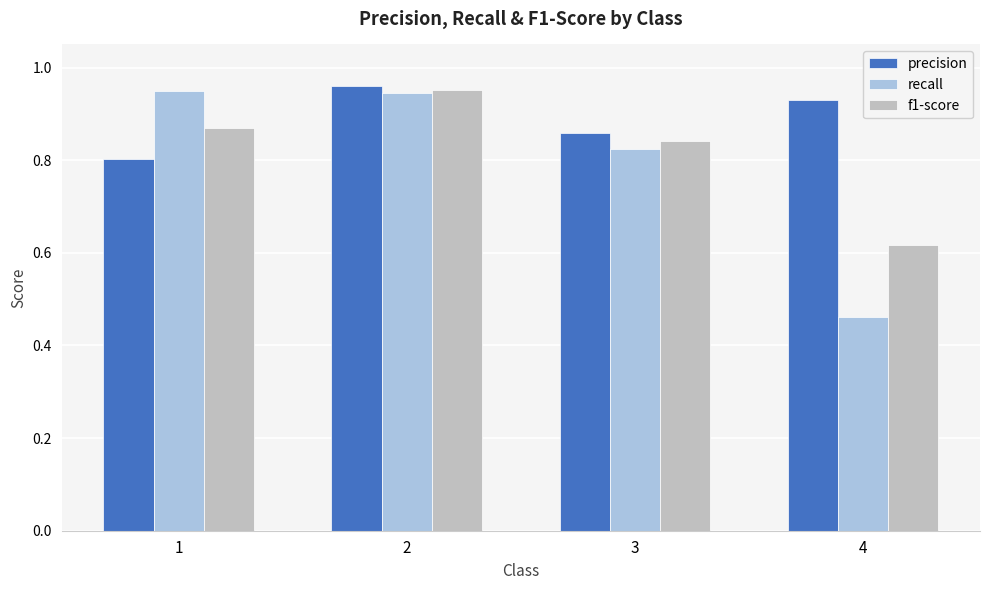

Which series has the largest total across all categories?

precision